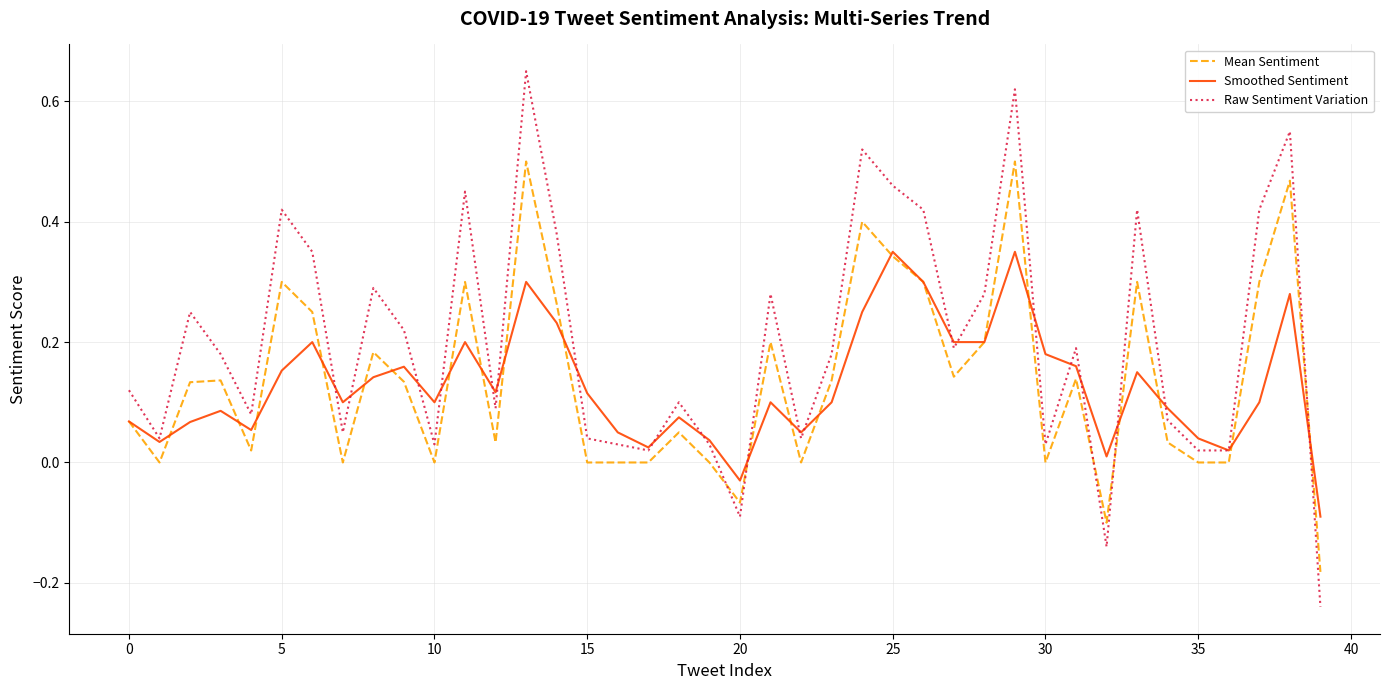

Rank the series by their maximum value, from lowest to highest.

Smoothed Sentiment, Mean Sentiment, Raw Sentiment Variation